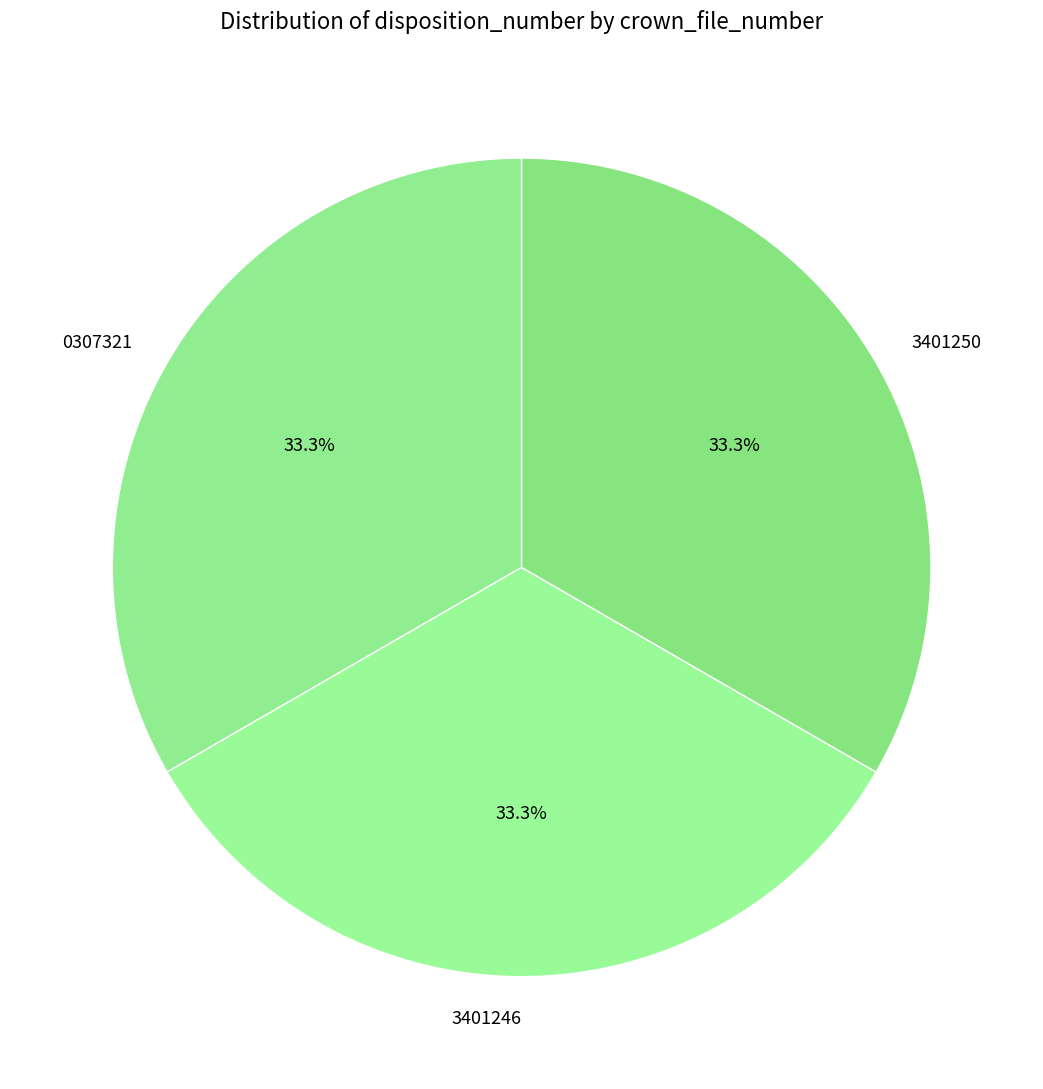

To the nearest percent, what is the combined percentage of 3401246 and 3401250?

67%